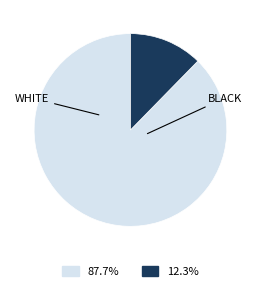

Is there any slice that represents more than half of the pie?

Yes